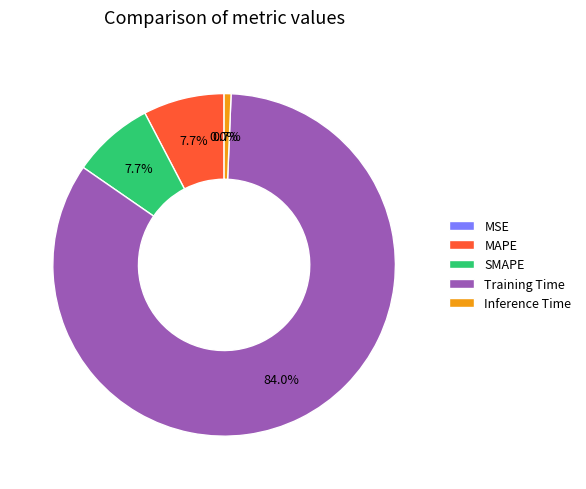

True or false: SMAPE accounts for 14% of the total.

False